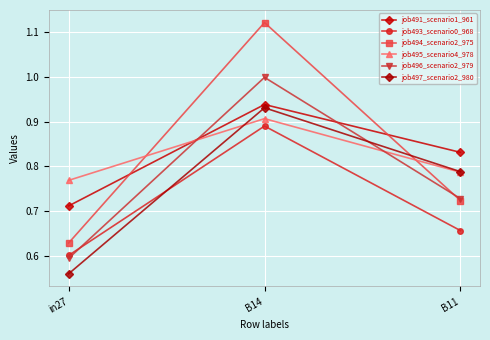

Which series changed the most between in27 and B14?

job494_scenario2_975